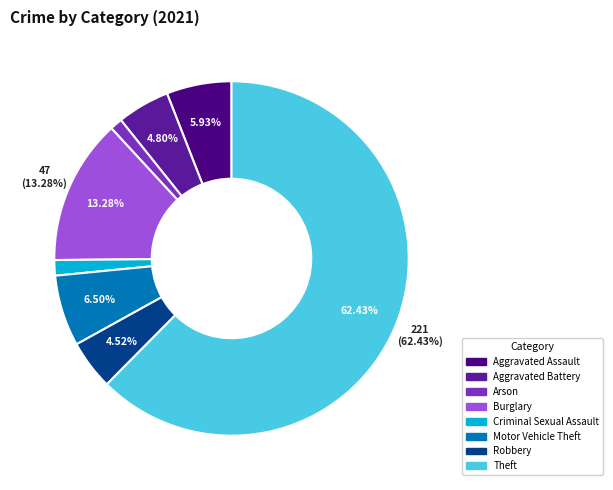

How many slices are in this pie chart?

8